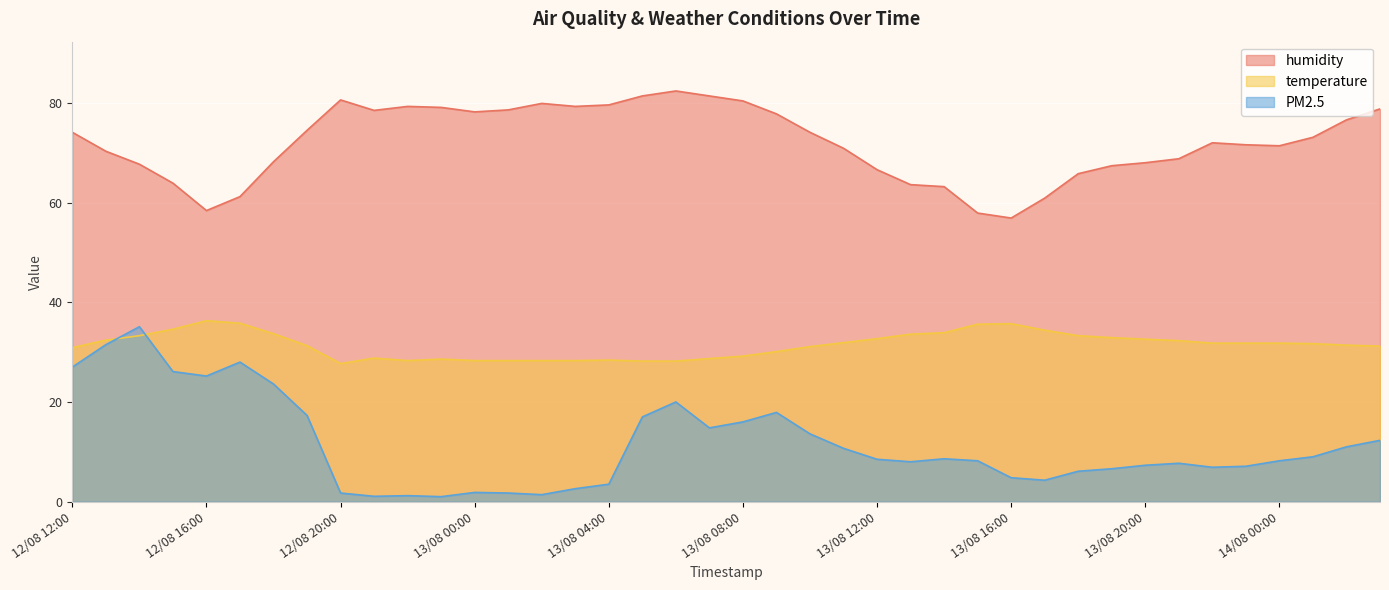

True or false: PM2.5 has more than 2 interior local peaks.

True